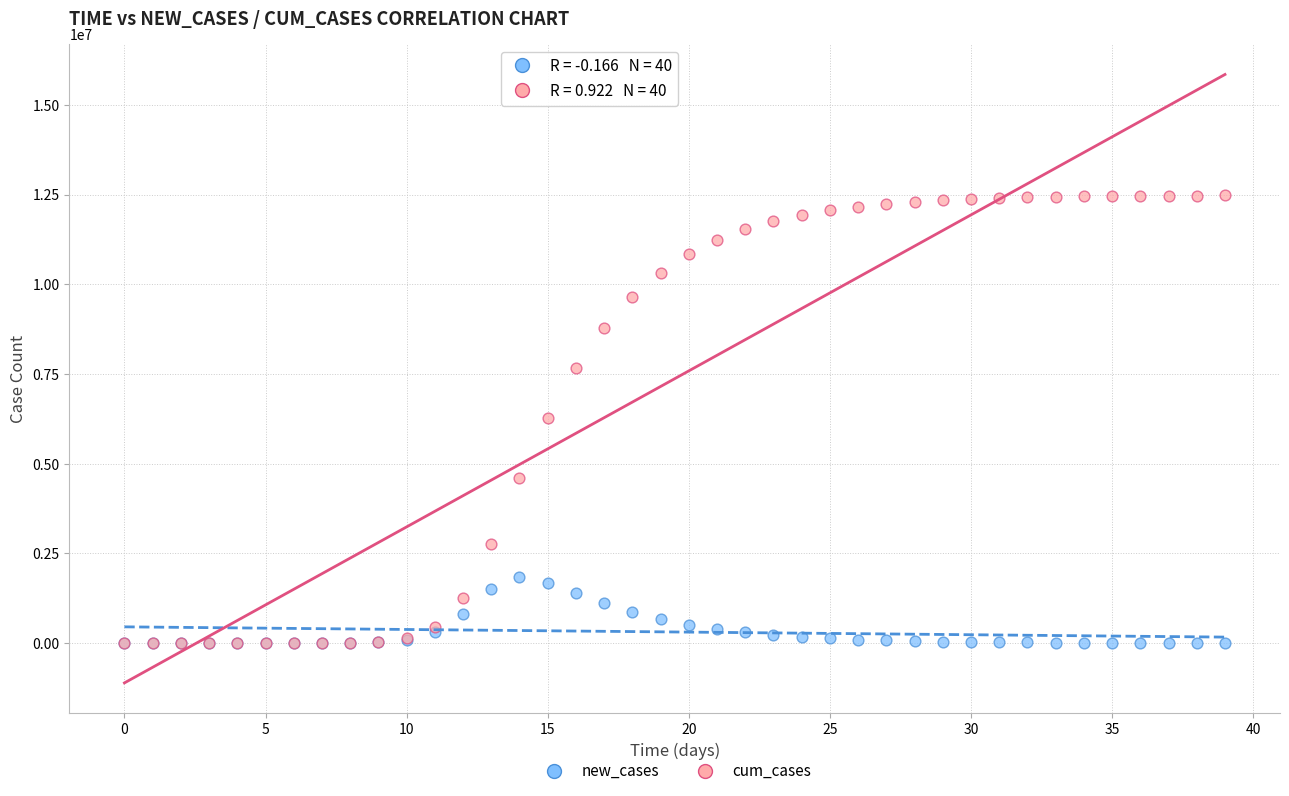

What are all the series names shown in the legend?

new_cases, cum_cases